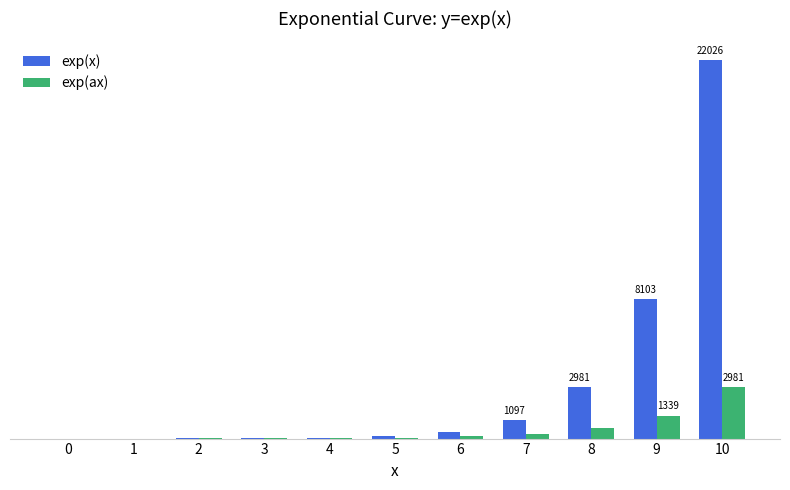

List the series in order of their peak value, lowest first.

exp(ax), exp(x)